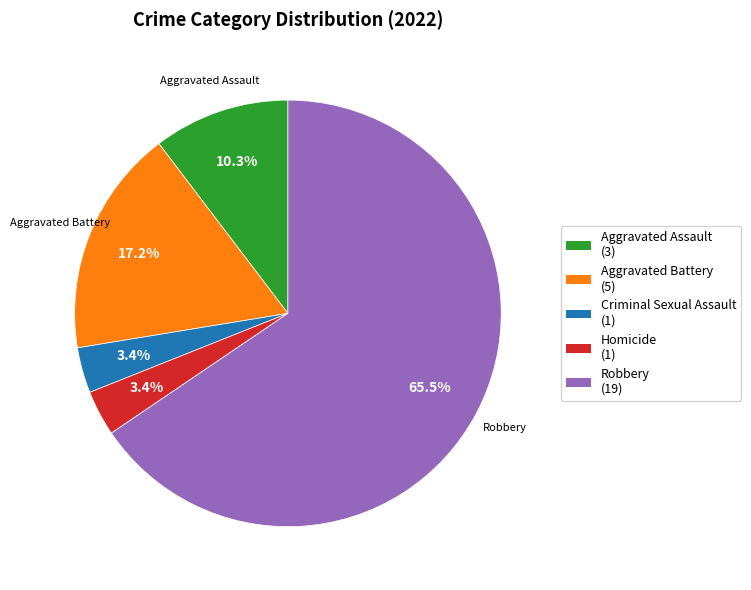

How many segments does this pie chart have?

5